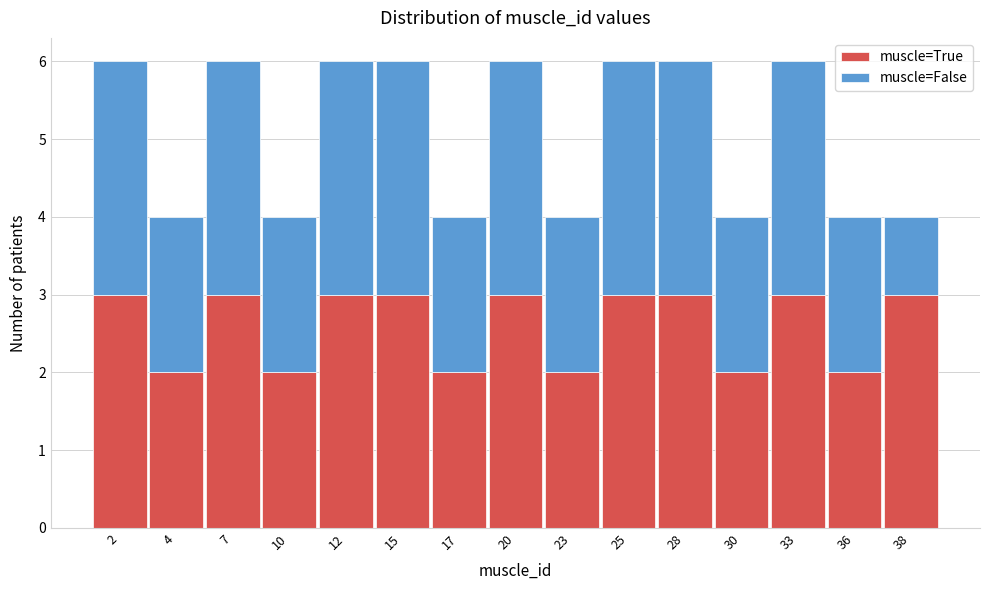

Reading left to right, transcribe this chart: for each stacked bar, give the range it covers on the x-axis and its total height. Neither the bar edges nor the heights are printed on the chart, so give them approximately, as read against the axes.

0.5 to 3.1: 6
3.1 to 5.7: 4
5.7 to 8.3: 6
8.3 to 10.9: 4
10.9 to 13.5: 6
13.5 to 16.1: 6
16.1 to 18.7: 4
18.7 to 21.3: 6
21.3 to 23.9: 4
23.9 to 26.5: 6
26.5 to 29.1: 6
29.1 to 31.7: 4
31.7 to 34.3: 6
34.3 to 36.9: 4
36.9 to 39.5: 4